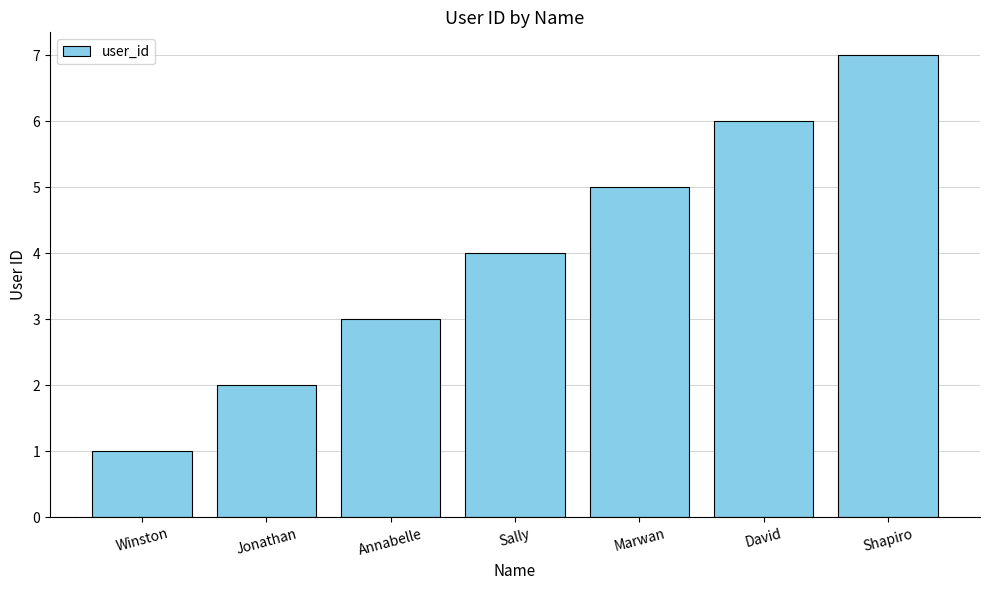

What is the change in value from Winston to David?

+5